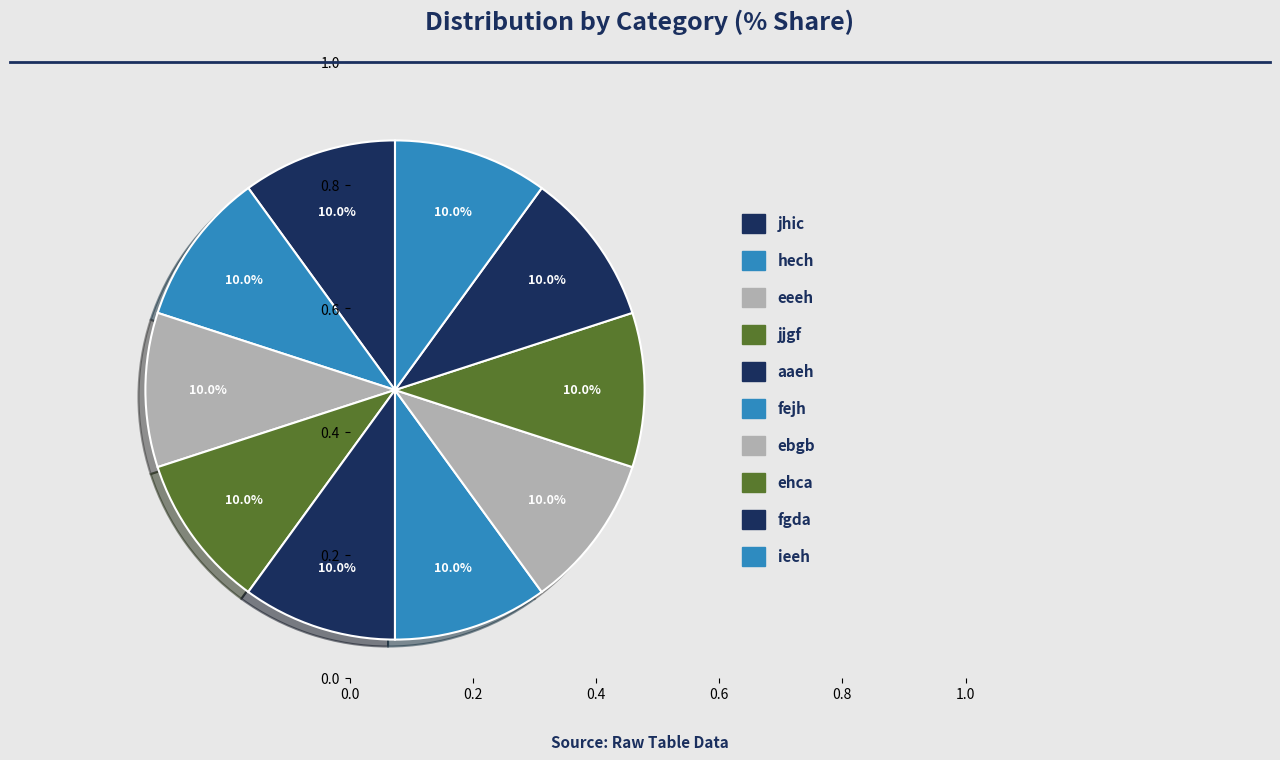

How many slices are in this pie chart?

10